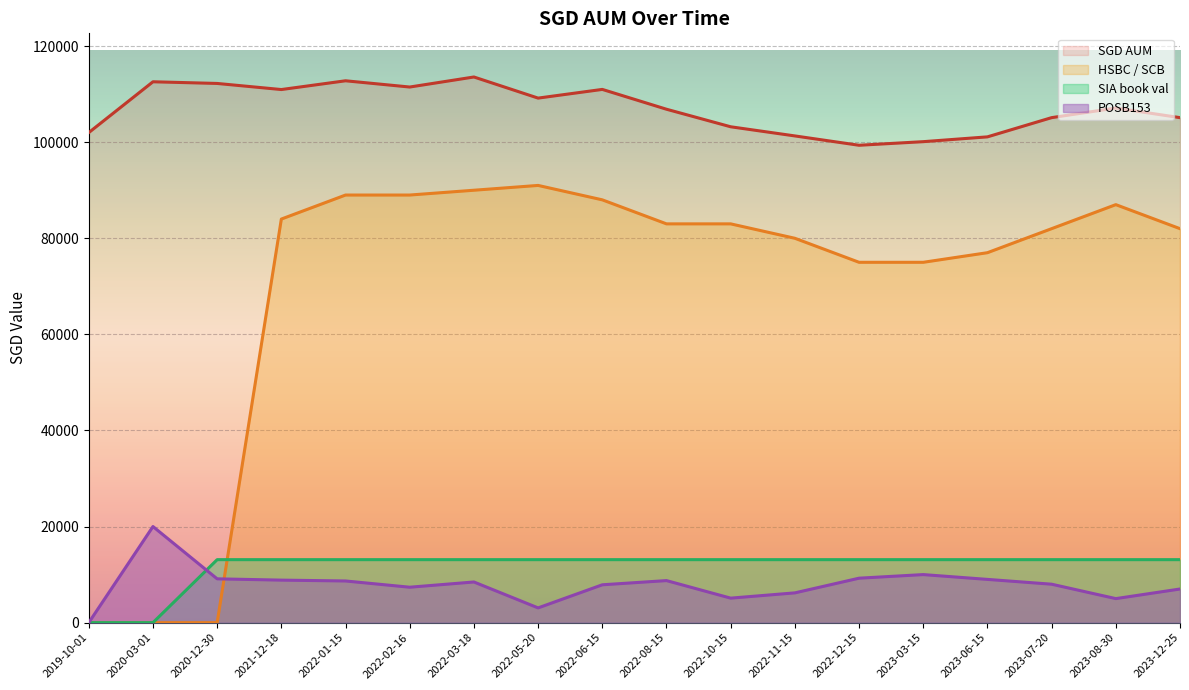

Is the value of SGD AUM at 2022-10-15 greater than the value of HSBC / SCB at 2023-06-15?

Yes